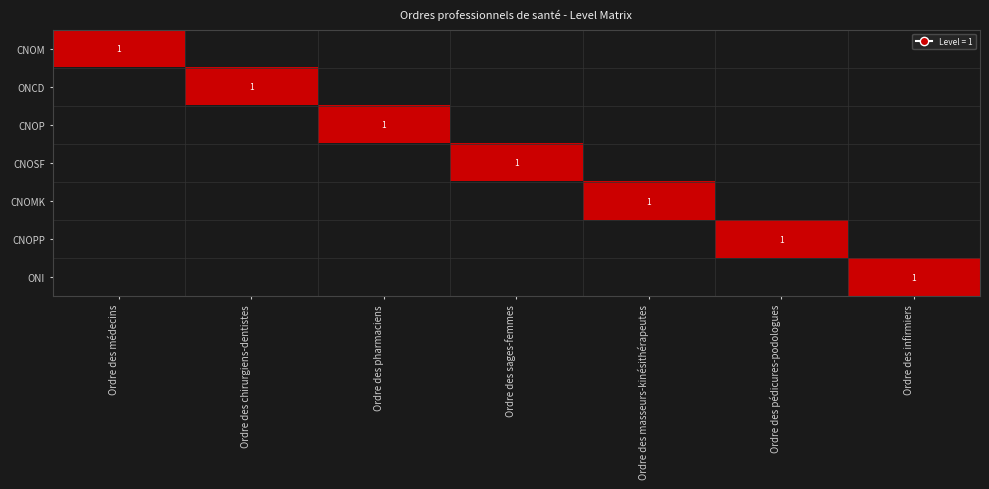

At how many categories does at least one series exceed 0?

7